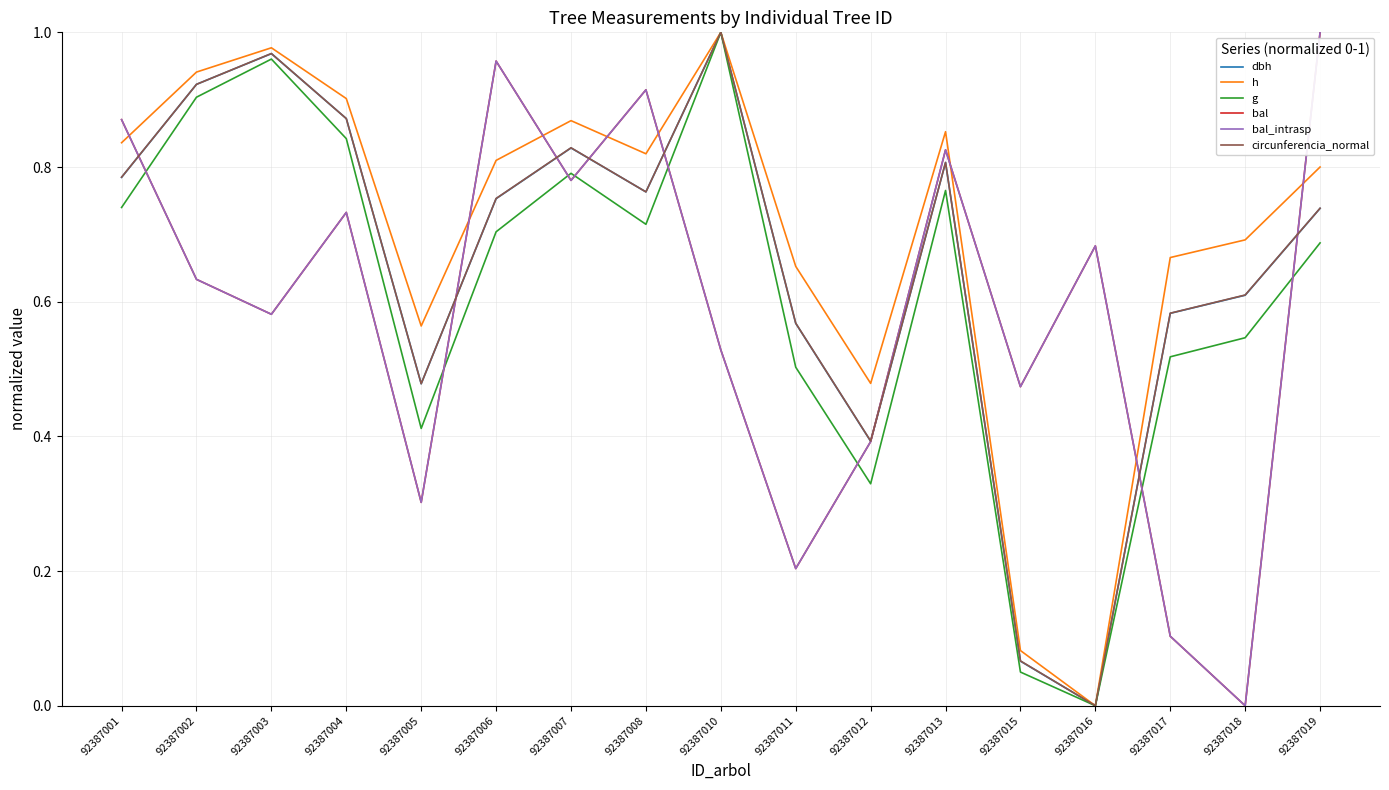

Is this an area chart (filled region under the line)?

No